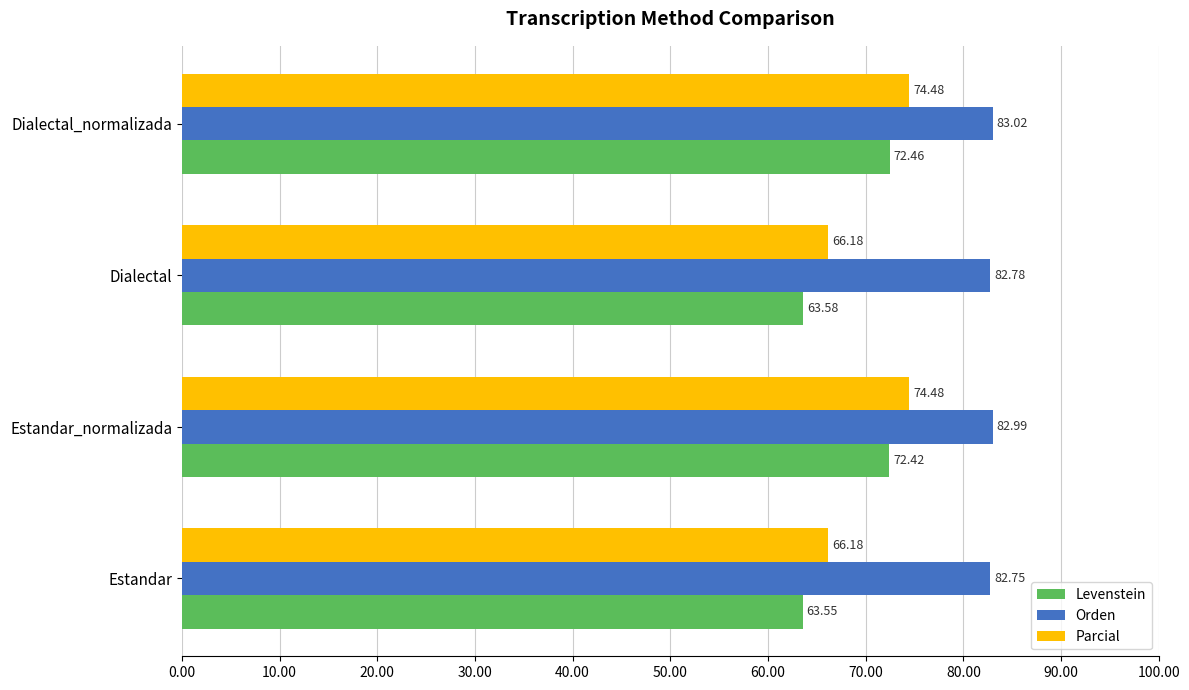

Rank the categories by Levenstein value from lowest to highest.

Estandar, Dialectal, Estandar_normalizada, Dialectal_normalizada